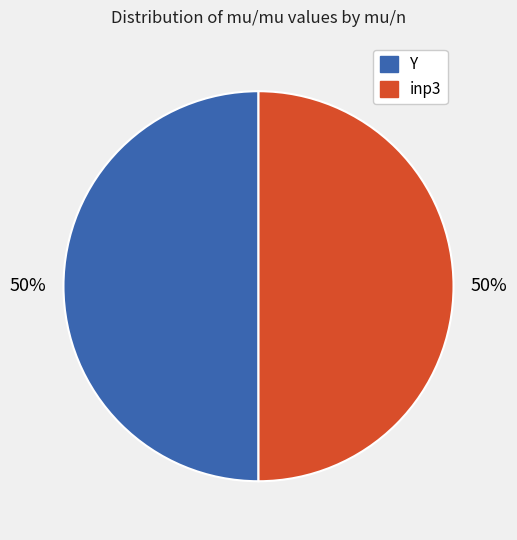

To the nearest percent, what percentage of the pie is Y?

50%